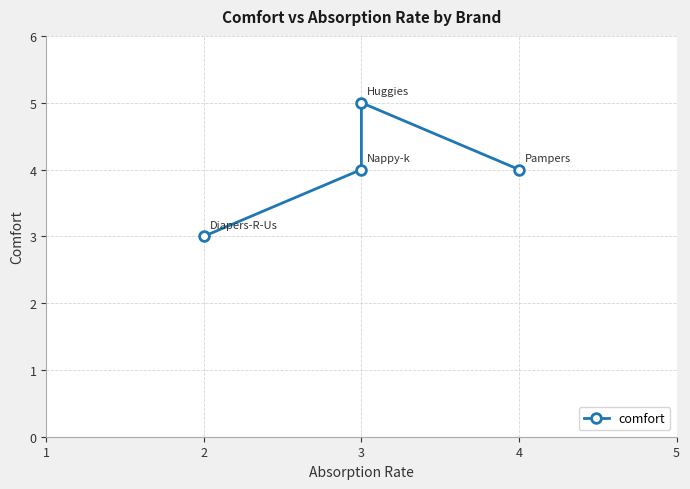

What is the change in value from 2 to 3?

+1